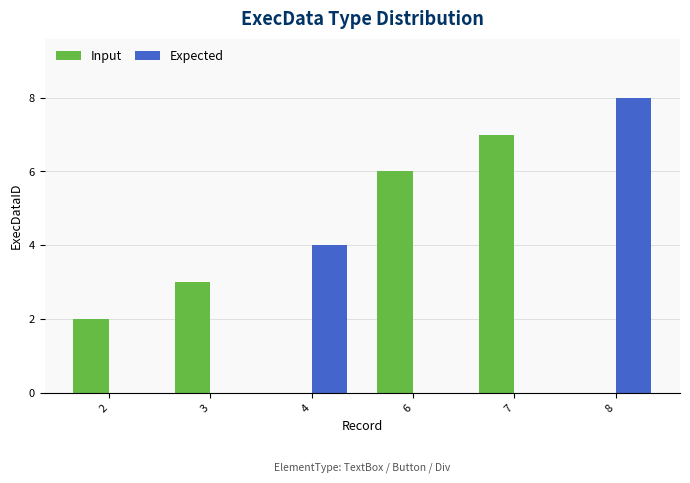

What is the sum of all Input values?

18